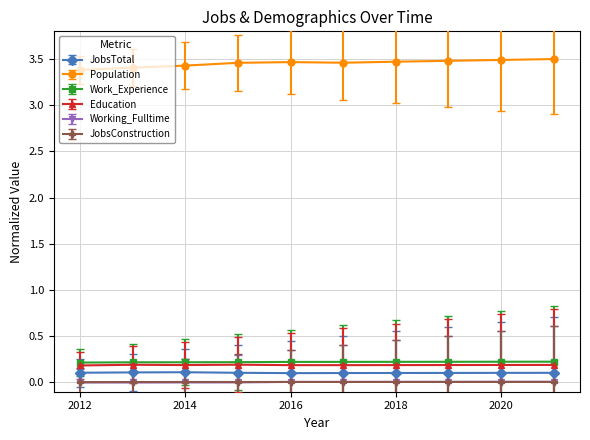

How many Population values are between 3 and 4?

10